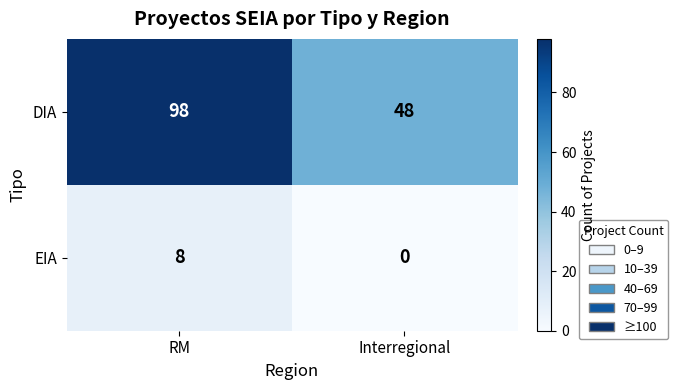

Reading right to left, what are all the values shown in this chart?

DIA: Interregional=48	RM=98
EIA: Interregional=0	RM=8